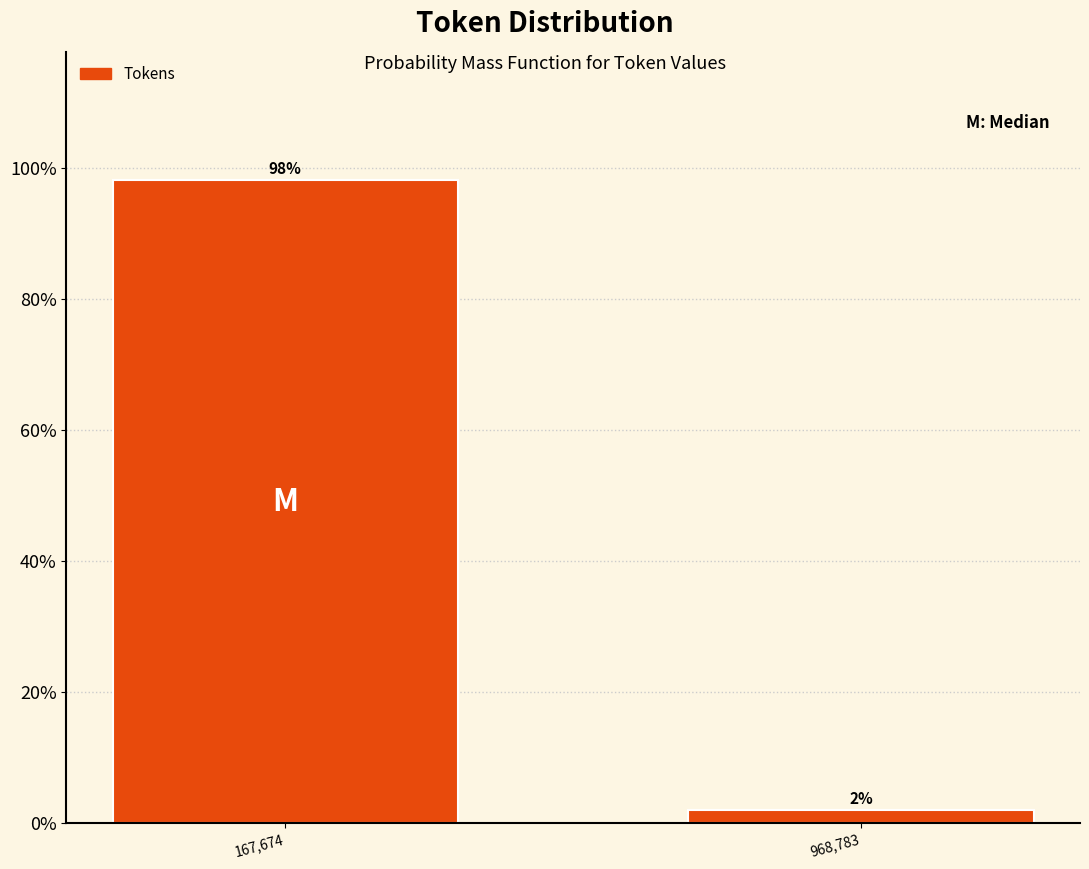

Are the bars horizontal?

No